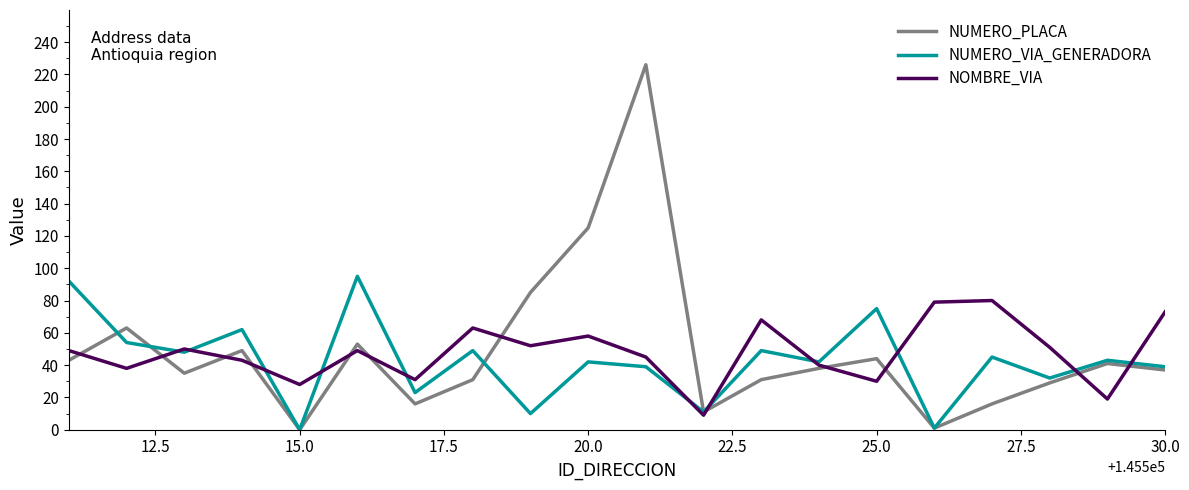

Which series has the largest range (max minus min)?

NUMERO_PLACA